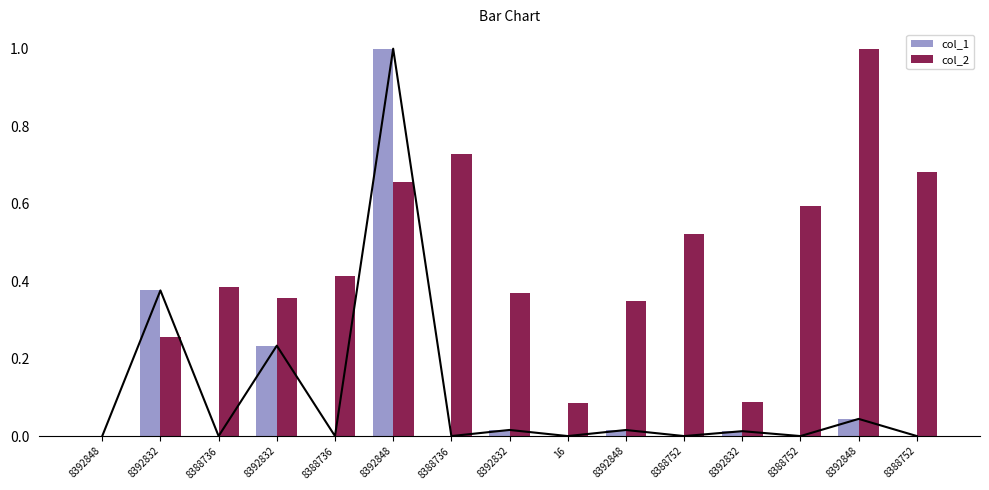

The value of col_2 at 16 is 0.0. True or false?

False